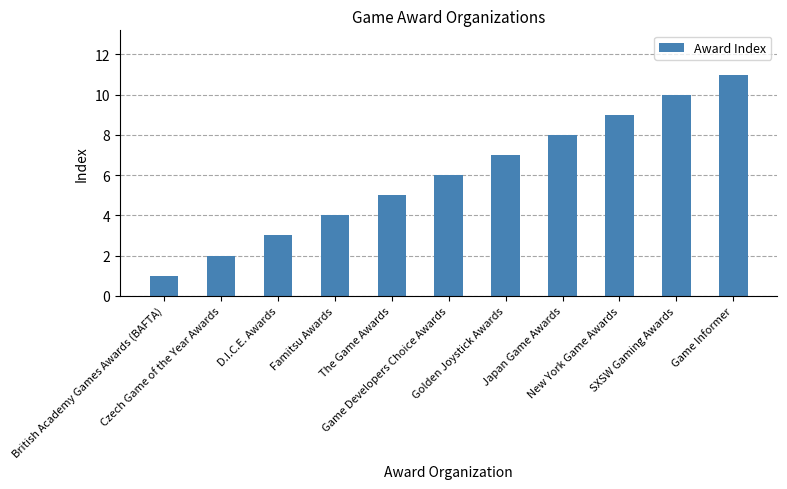

What is the difference between the maximum and second lowest values?

9